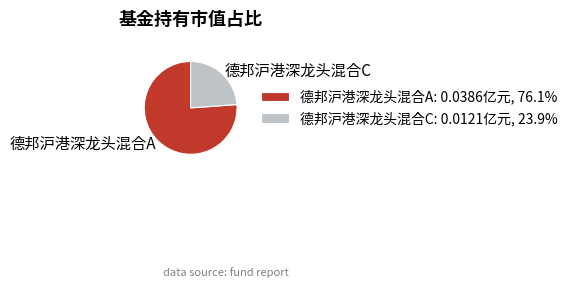

Does 德邦沪港深龙头混合A: 0.0386亿元, 76.1% represent more than half of the total?

Yes